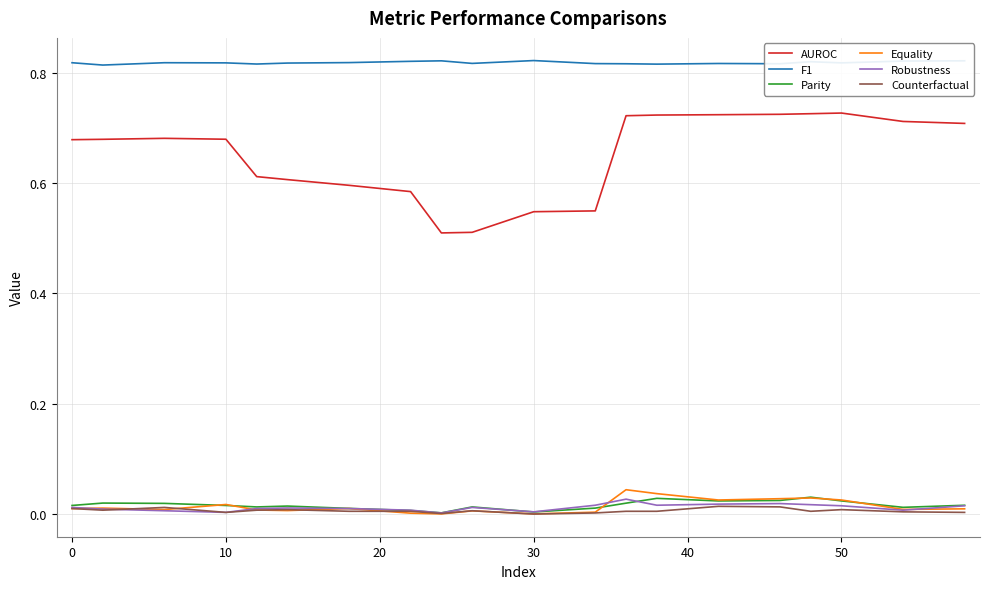

Does the chart display data point markers on the line(s)?

No